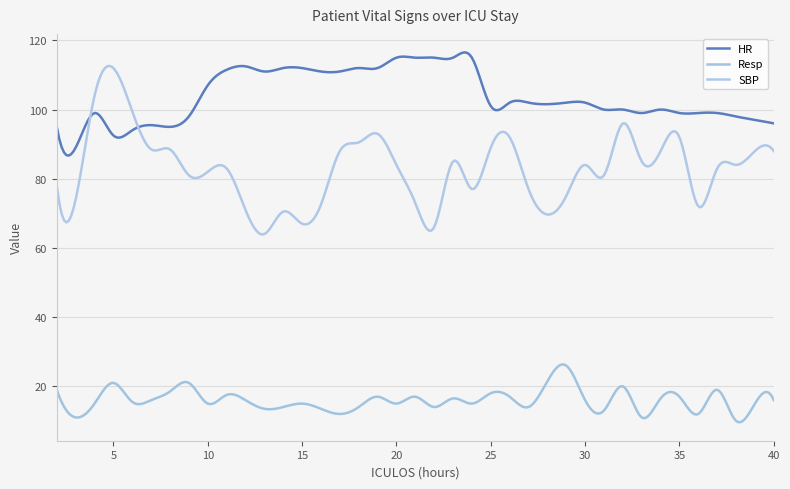

How many lines are shown in the chart?

3